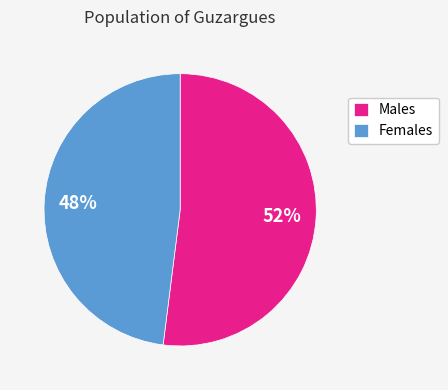

Is the sum of Males and Females greater than half?

Yes